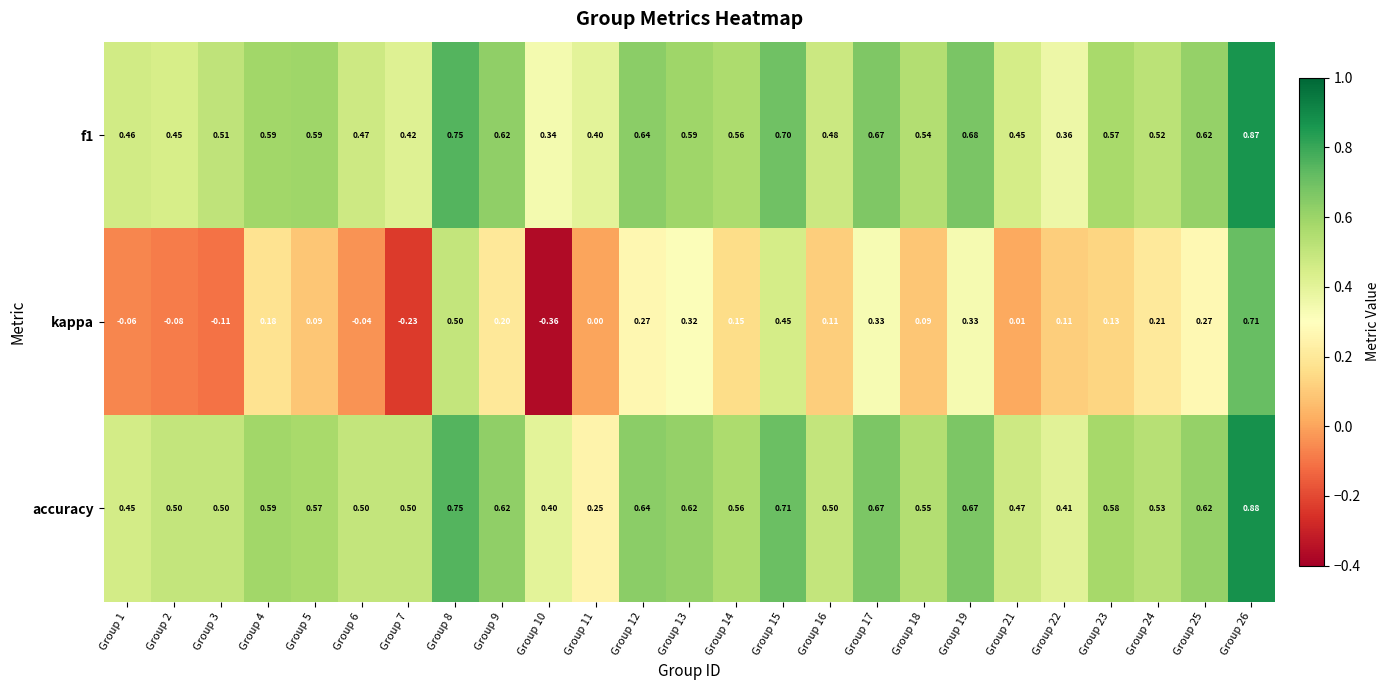

Which series has the largest total across all categories?

accuracy